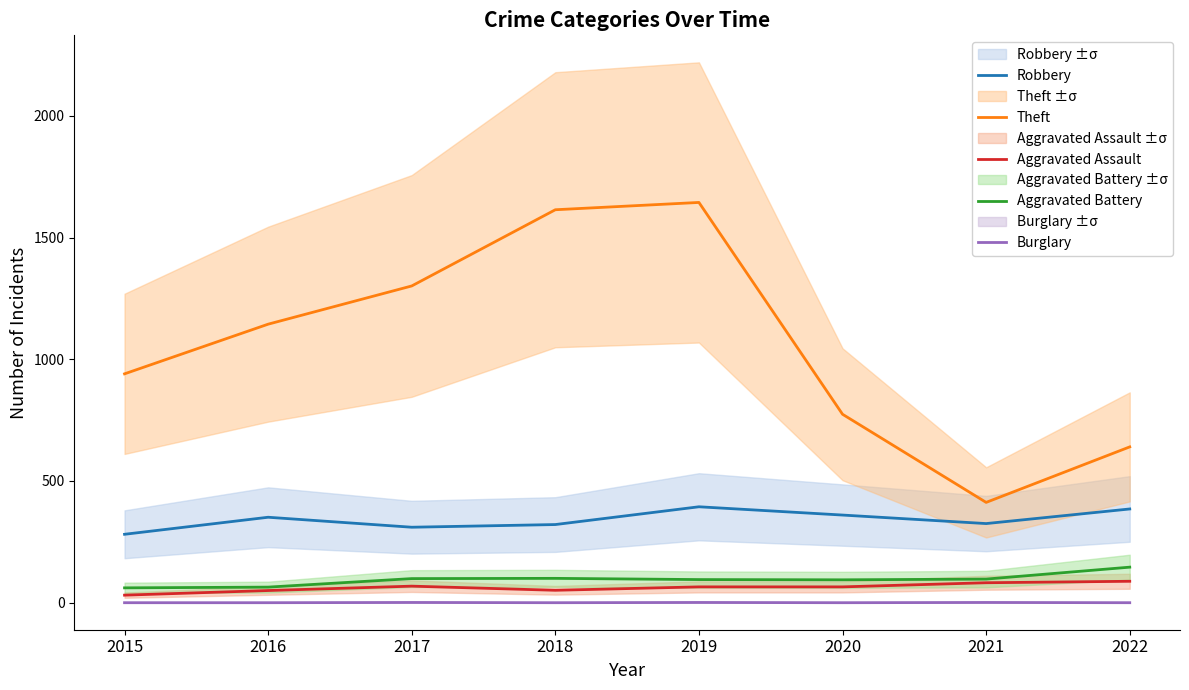

What is the value of the Theft point at the 8th from the left?

640